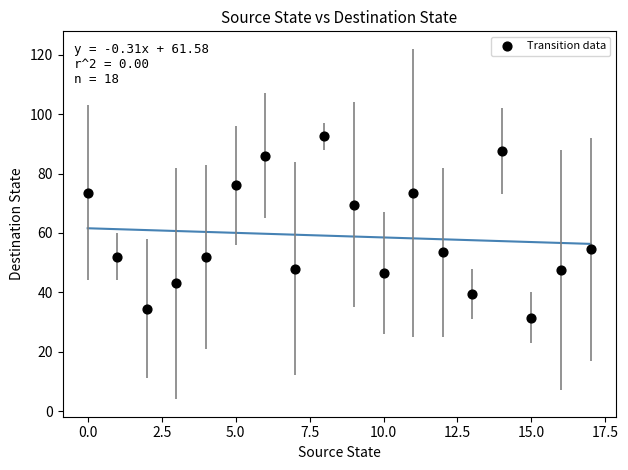

What is the range of Y values (max minus min)?

61.0